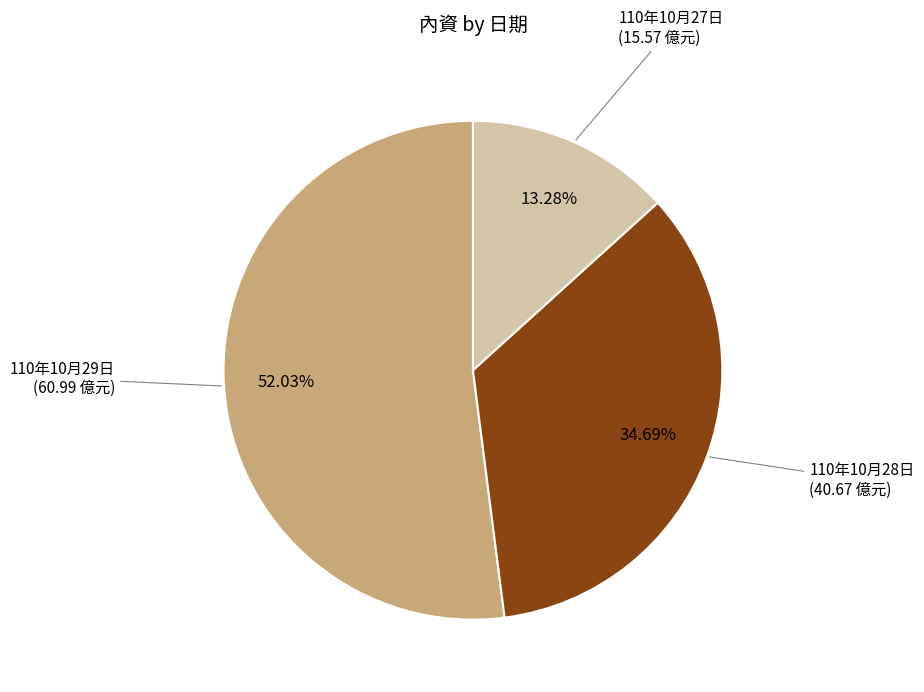

Rank the categories by value from highest to lowest.

110年10月29日, 110年10月28日, 110年10月27日